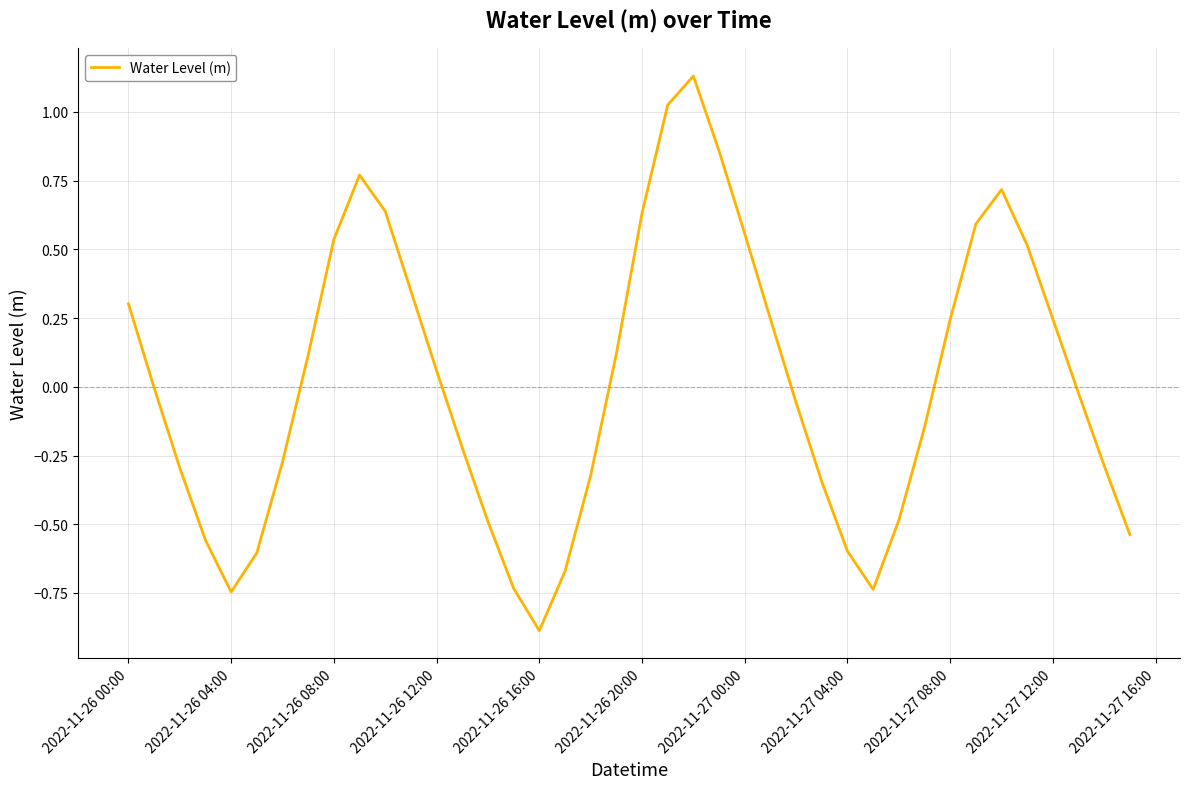

What is the difference between the second highest and minimum values?

1.9